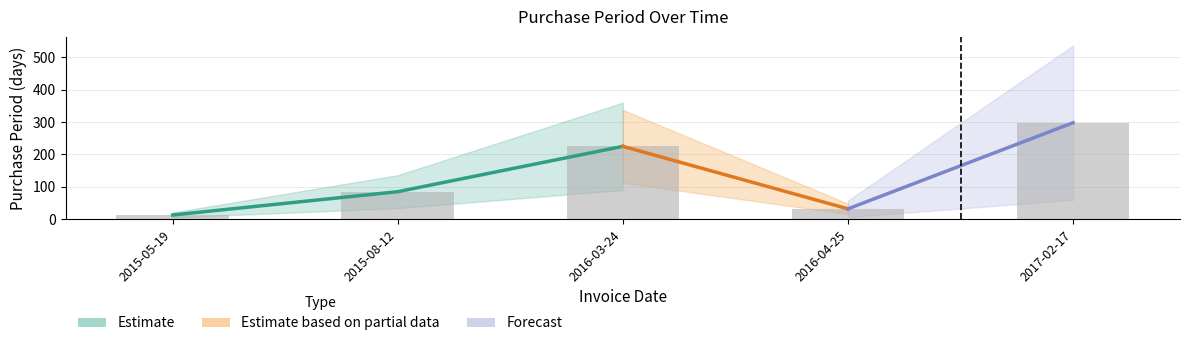

Is it true that the value at 2017-02-17 is 298?

True